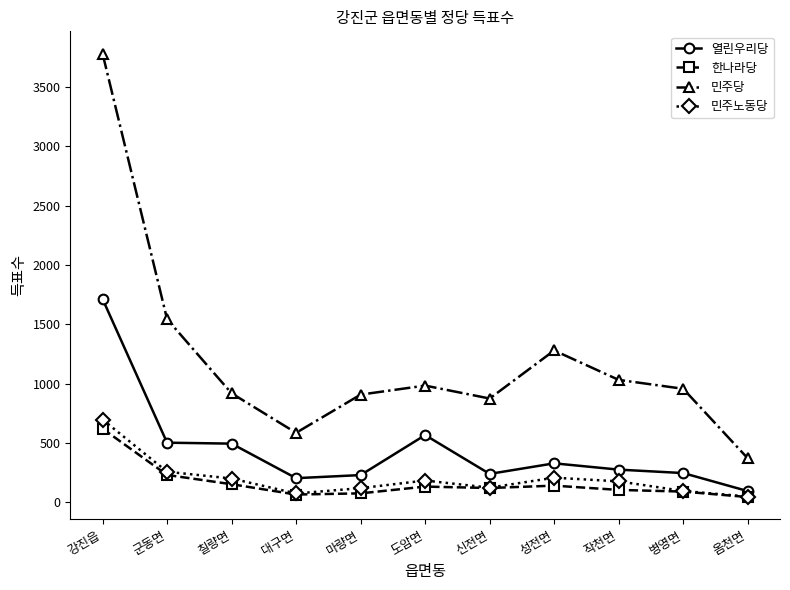

List the series in order of their peak value, lowest first.

한나라당, 민주노동당, 열린우리당, 민주당